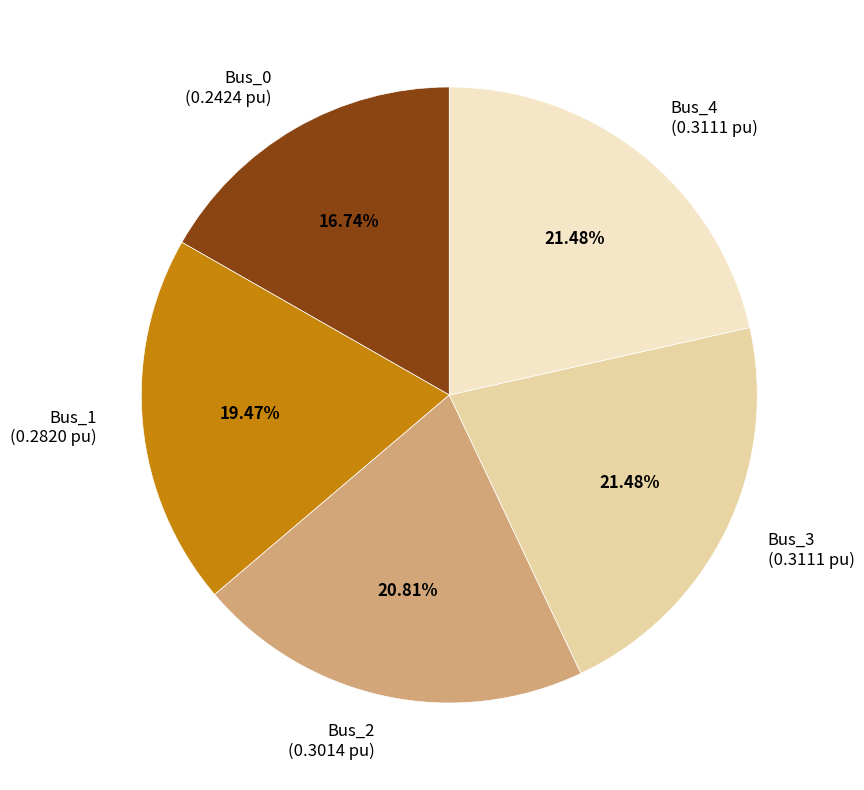

The Bus_3 slice represents 21% of the pie. True or false?

True